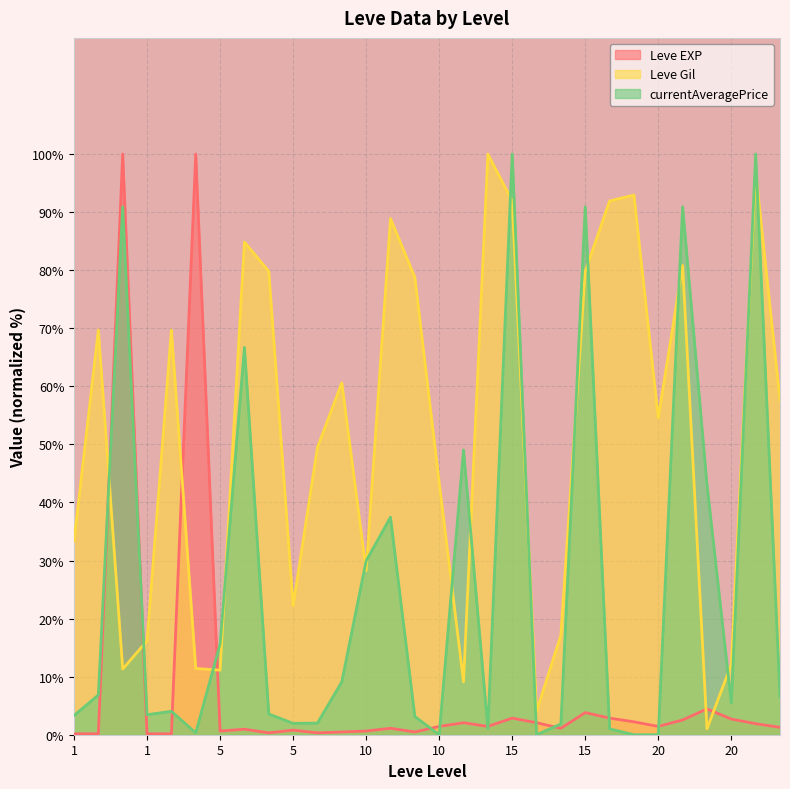

Does the chart display data point markers on the line(s)?

No